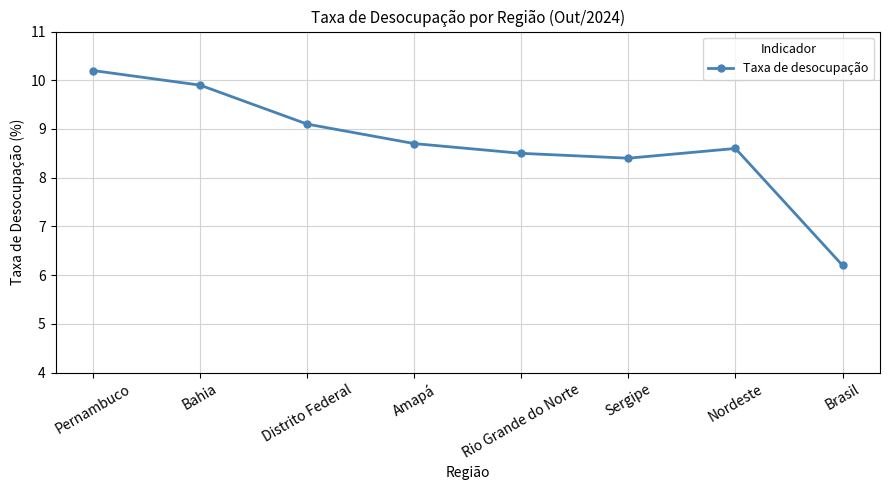

True or false: there are more than 1 points higher than both neighbors.

False